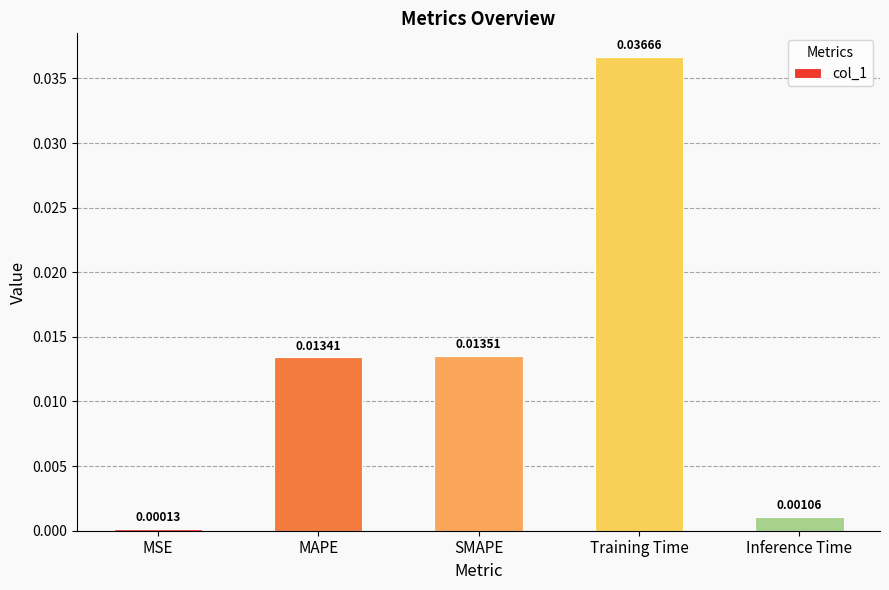

What is the label of the 4th bar from the right?

MAPE